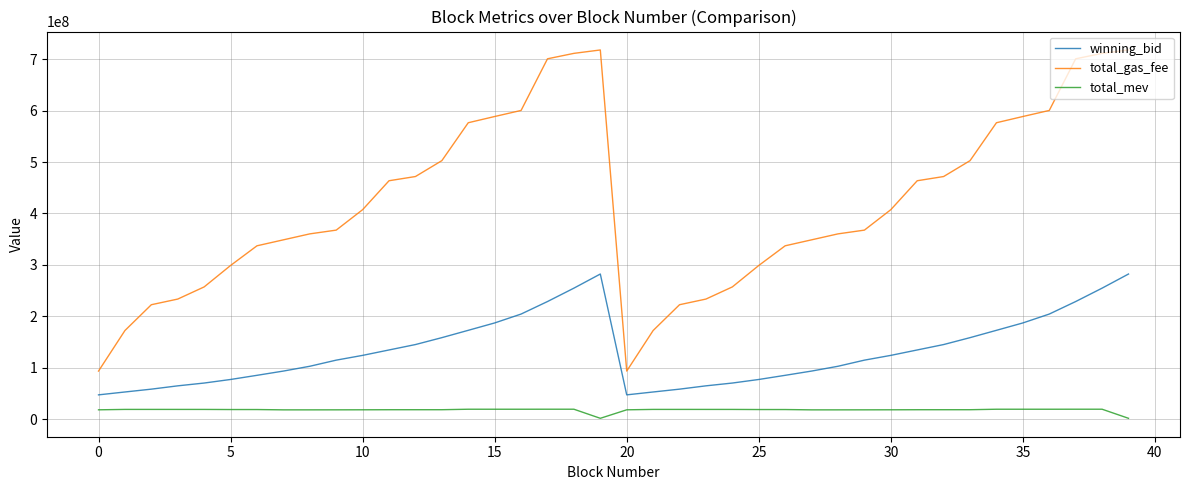

What is the difference between the maximum and minimum values in the total_mev series?

17687700.0